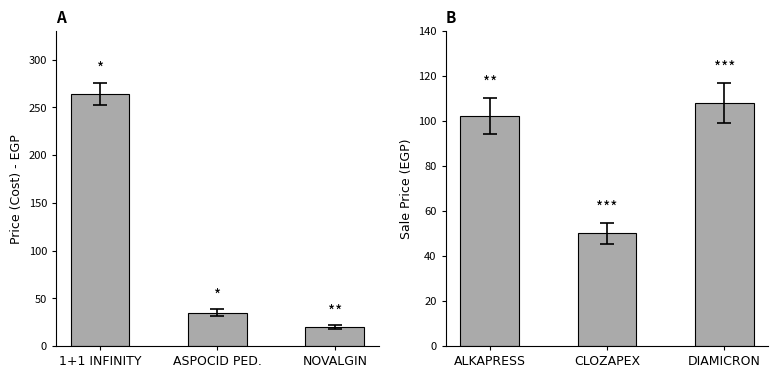

The value of Cost Price at NOVALGIN is 6. True or false?

False